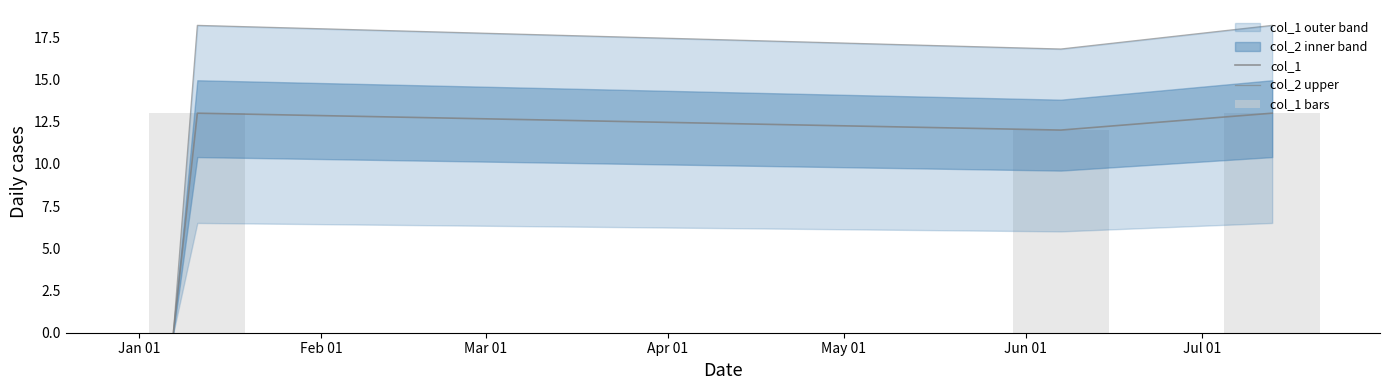

What is the value of the col_1 bars bar at the 4th from the left?

13.0